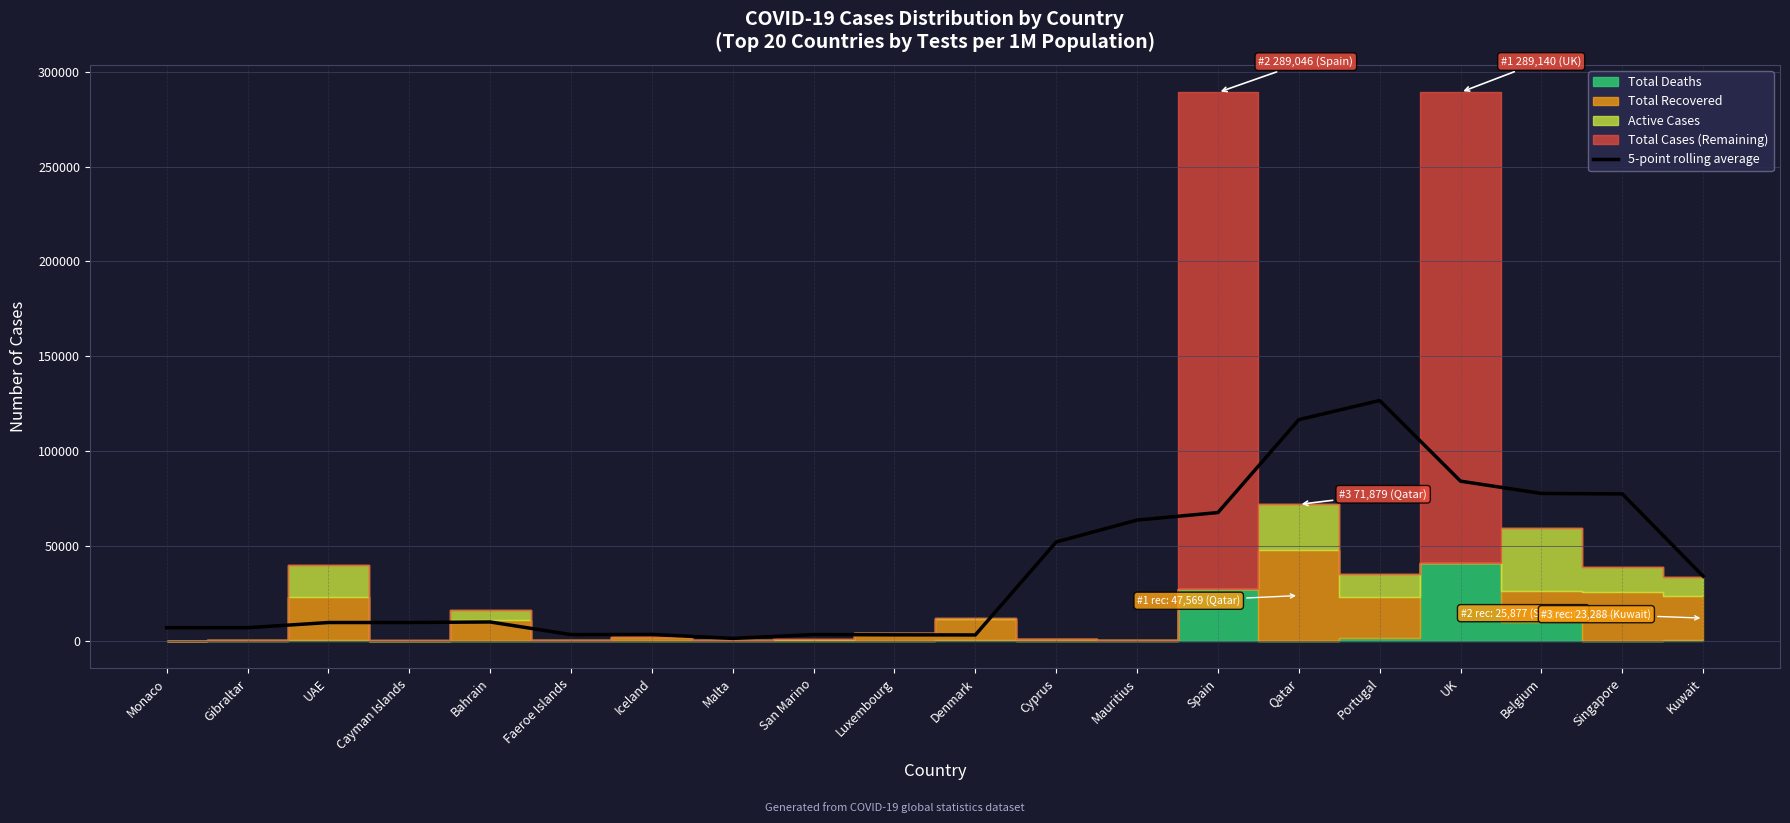

Which has a higher value, Belgium or Faeroe Islands?

Belgium